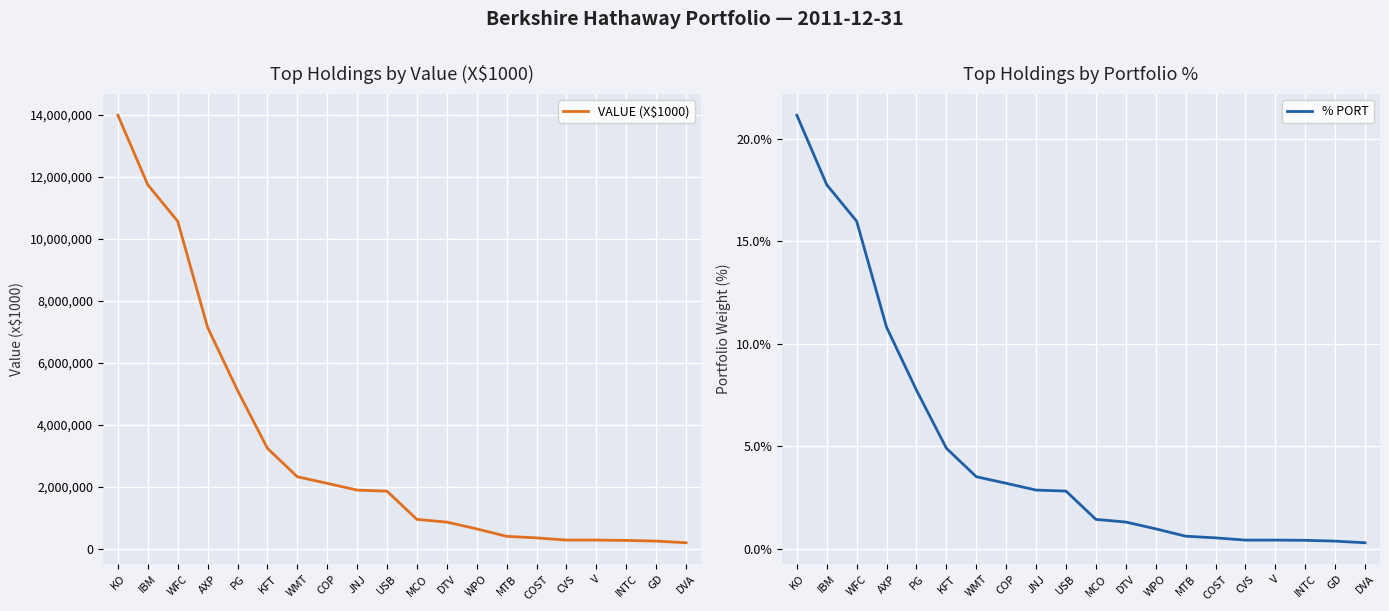

At which label does VALUE (X$1000) reach its minimum?

DVA